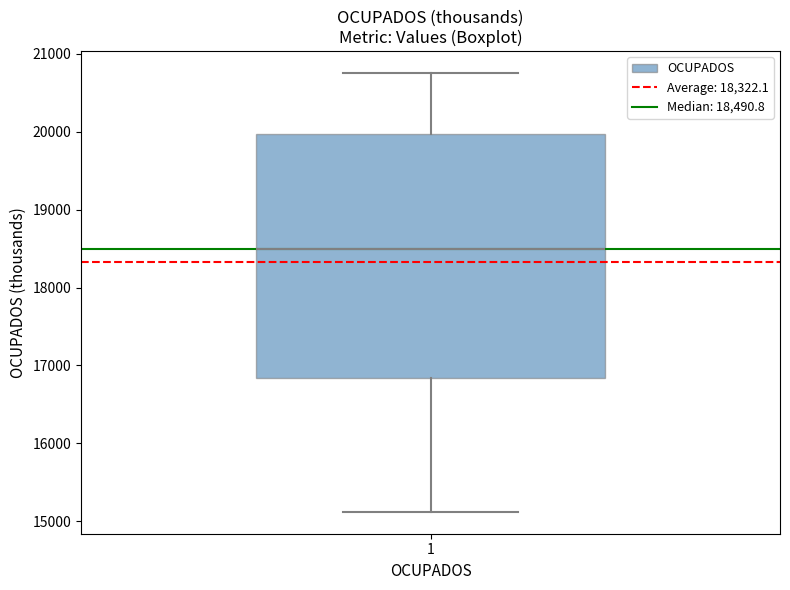

Where does the lower whisker of the box at x = 1 end on the y-axis? The values are not printed on the chart, so give them approximately, as read against the axis.

15100